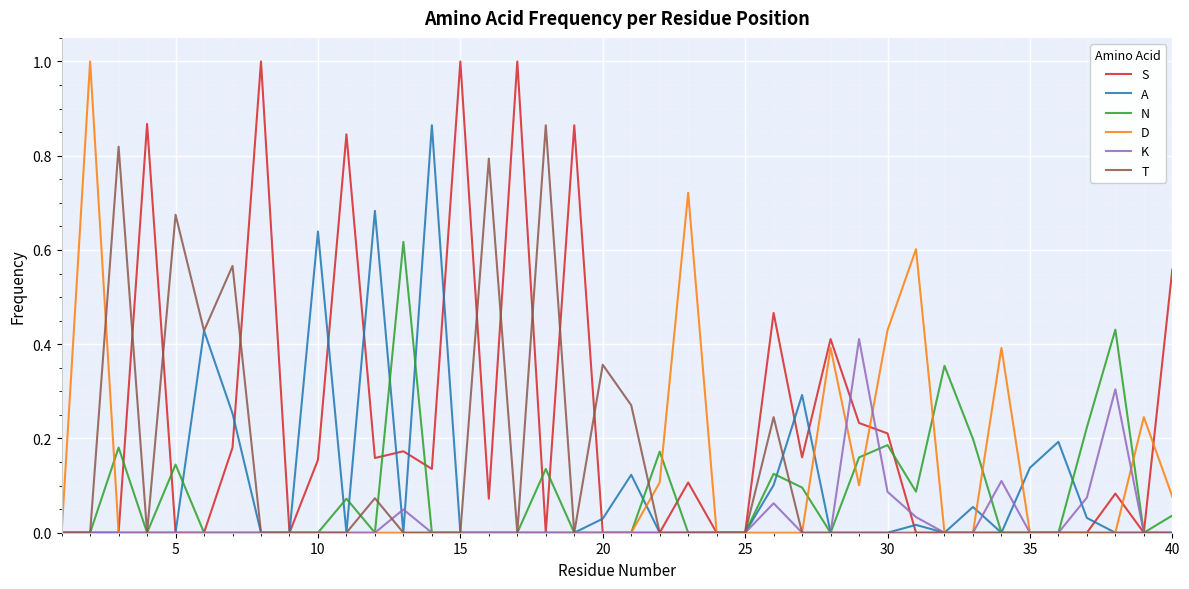

What is the maximum value shown in the chart?

1.0